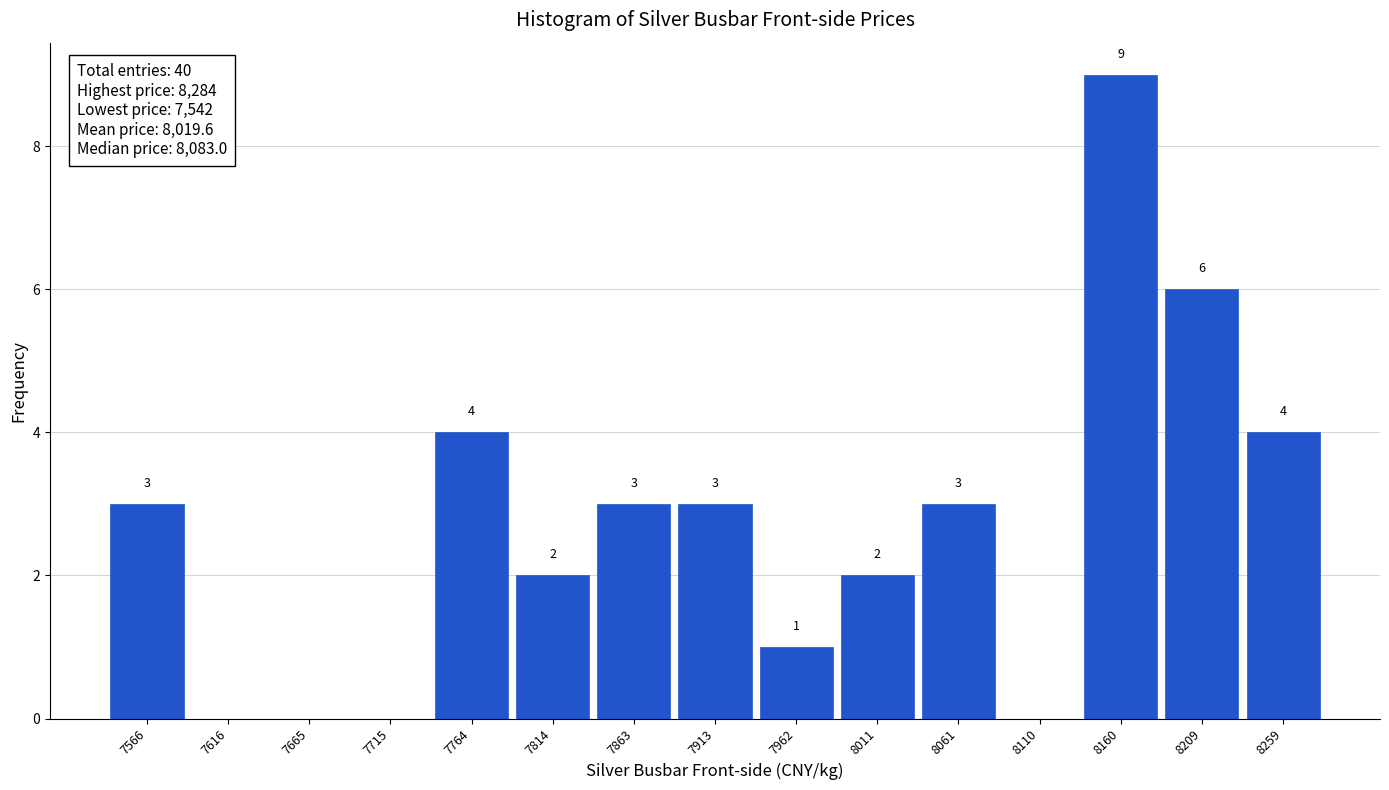

Over which range of the x-axis is the bar tallest?

8135 to 8185